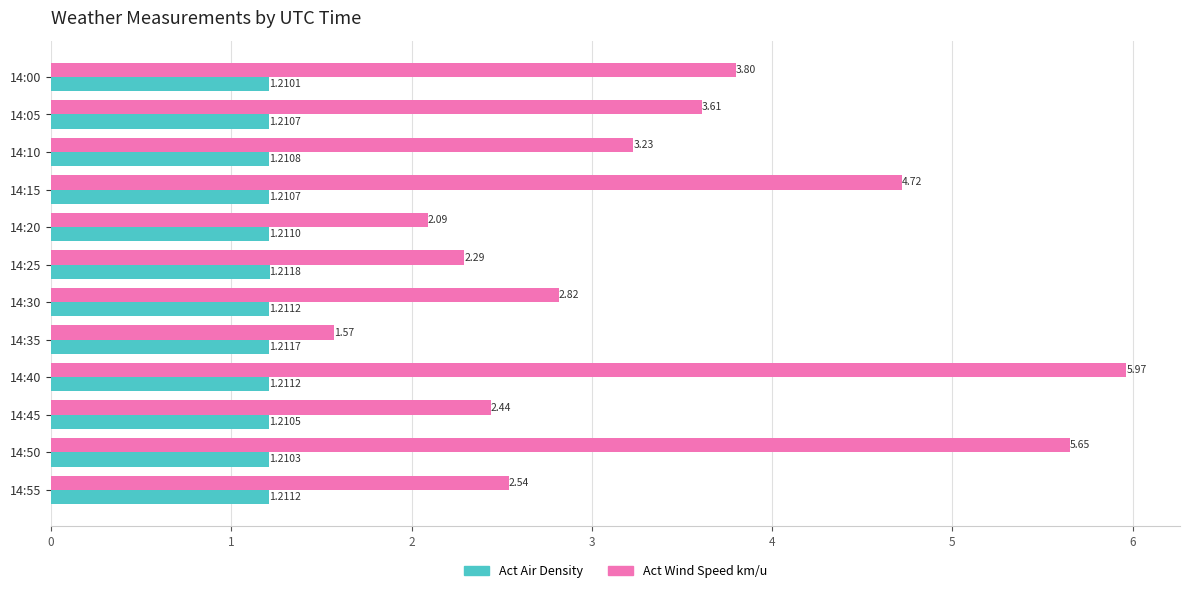

What is the difference between the Act Wind Speed km/u values at 14:35 and 14:20?

0.5